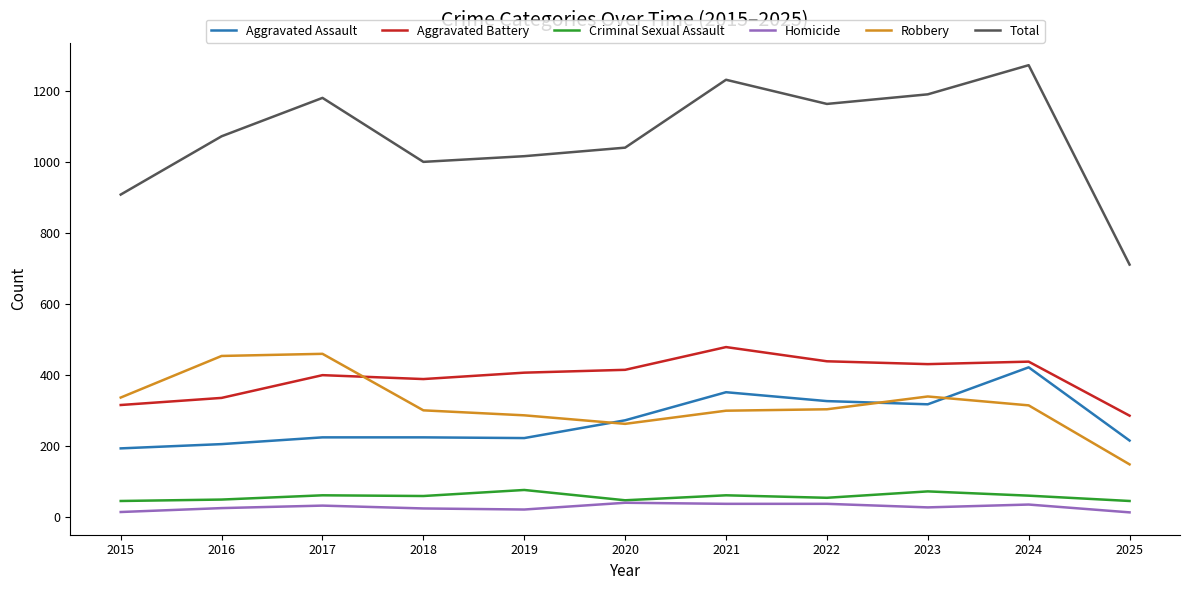

Which series has the largest total across all categories?

Total